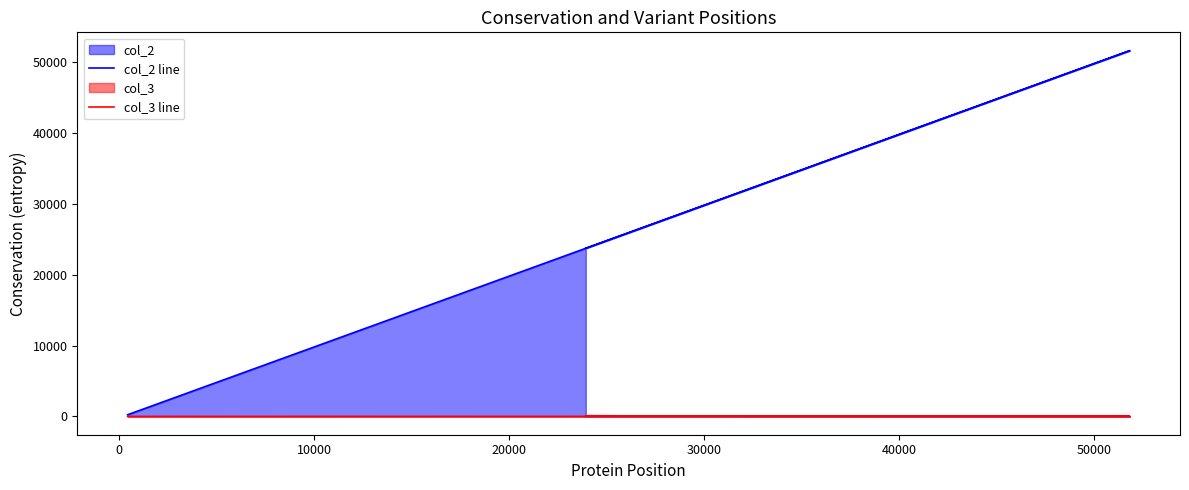

How many distinct data groups are displayed?

2